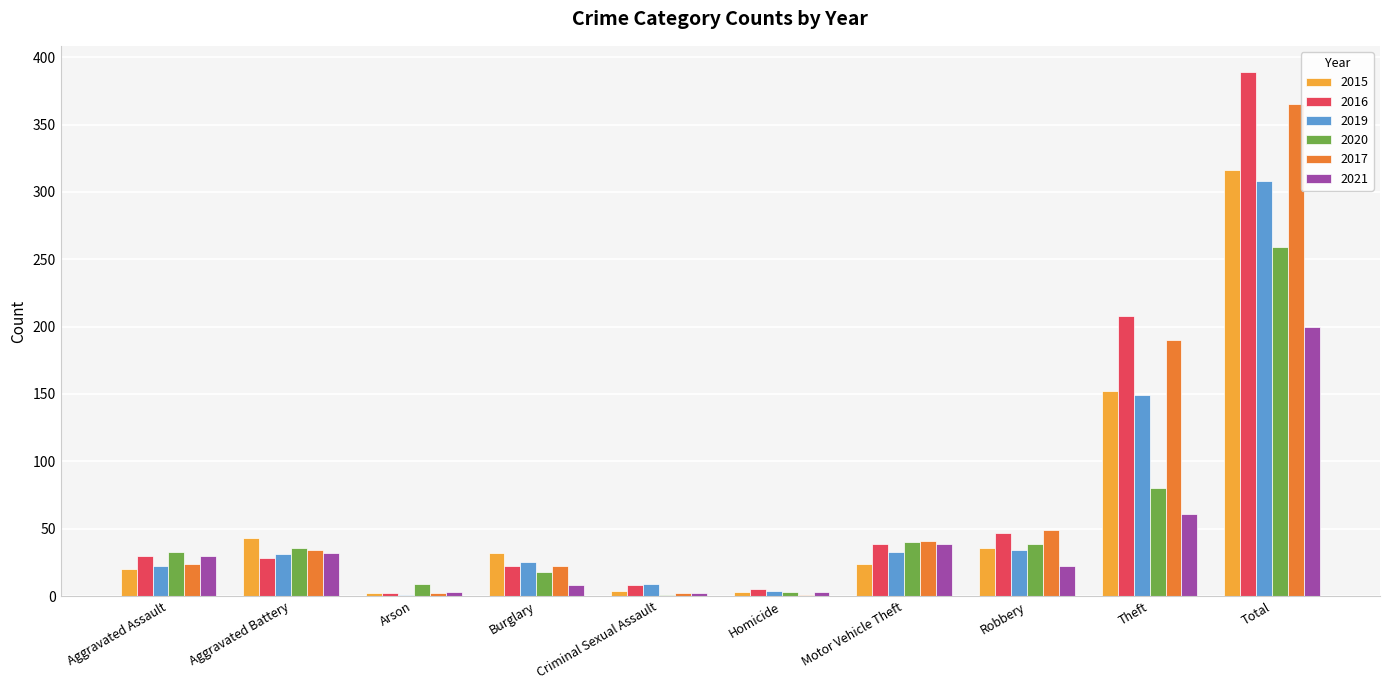

Which series has the largest range (max minus min)?

2016